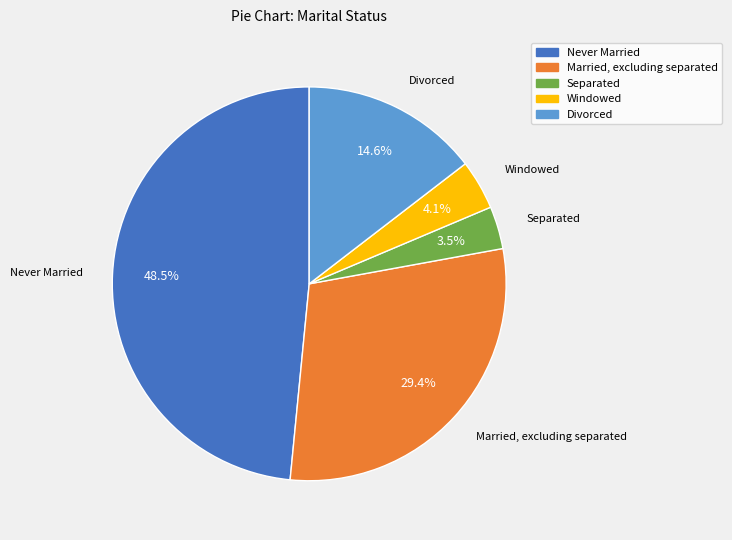

Count the number of slices in the pie.

5